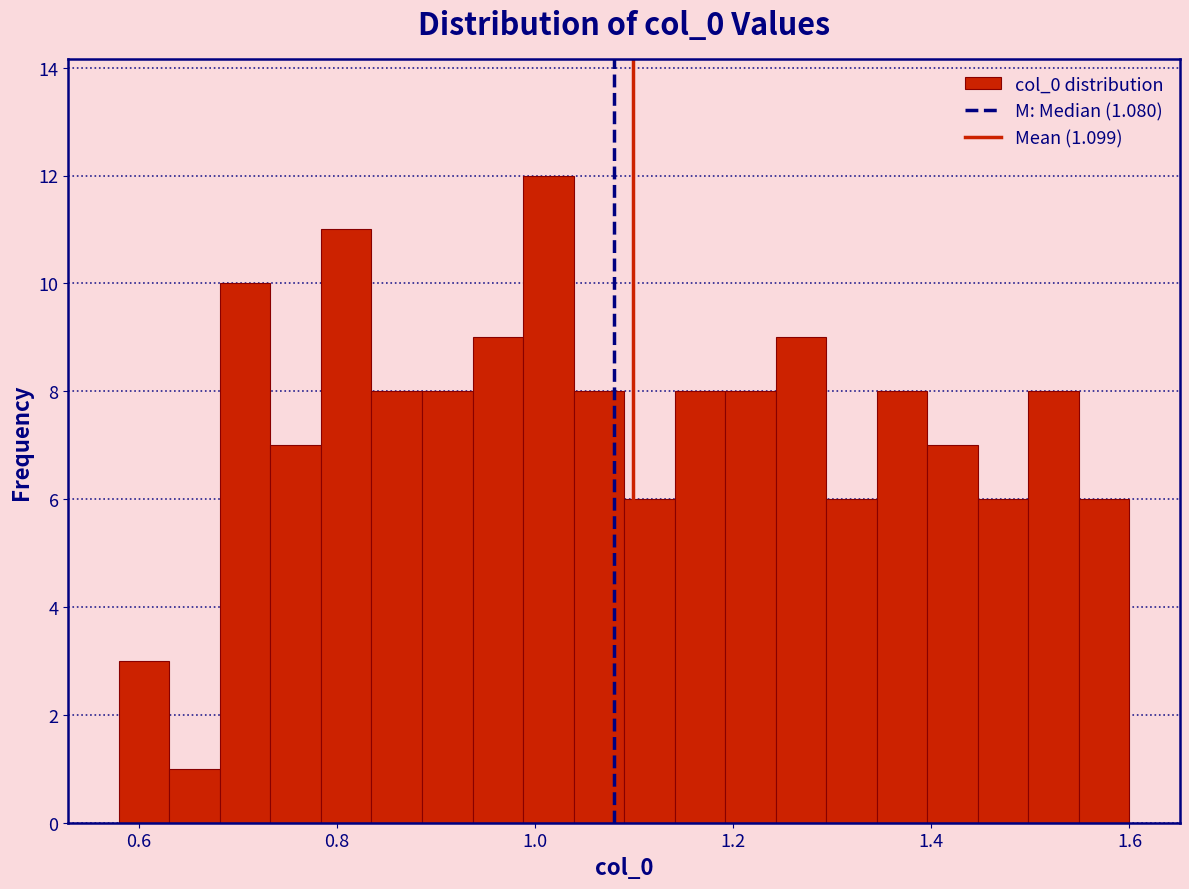

Read against the x-axis, roughly where is the centre of the tallest bar?

1.02